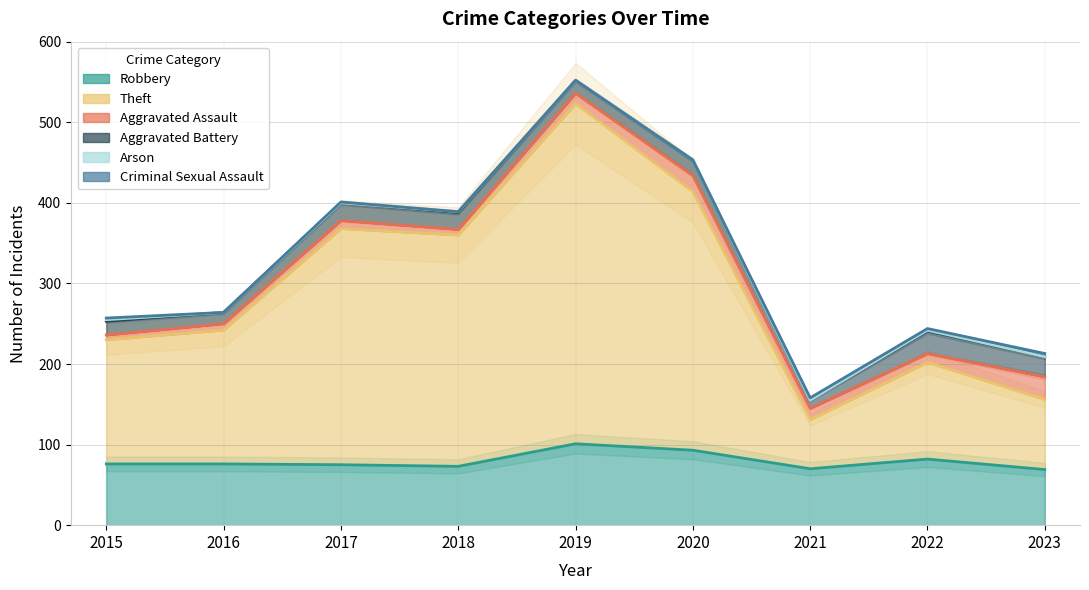

What is the maximum value for Criminal Sexual Assault?

4